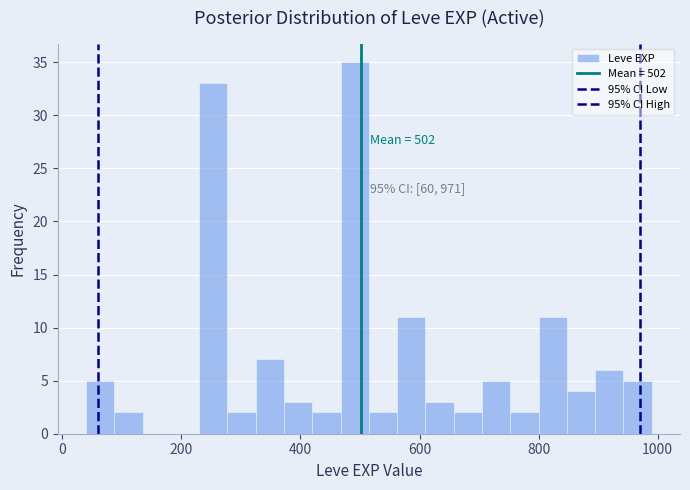

Around what value on the x-axis is the tallest bar? Give the approximate position of its centre, as read against the axis.

500